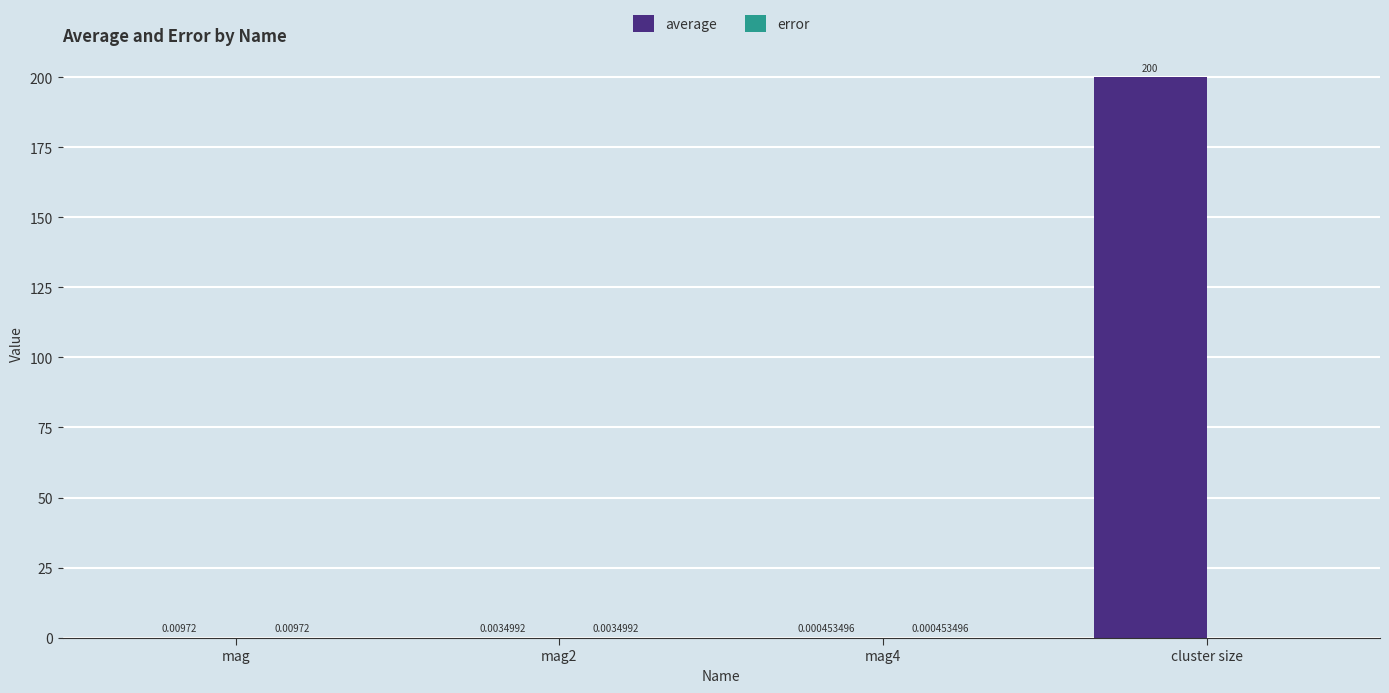

Are the bars grouped side by side (vs. stacked)?

Yes